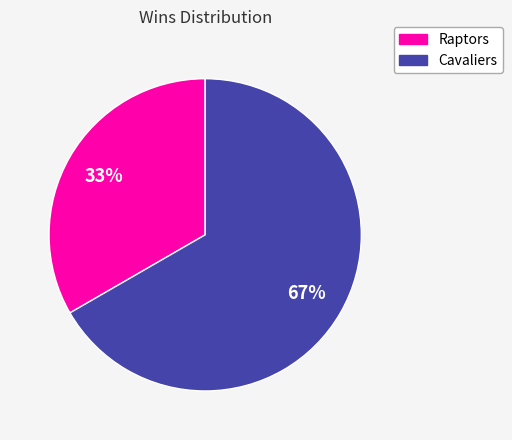

To the nearest percent, what percentage of the pie is Cavaliers?

67%